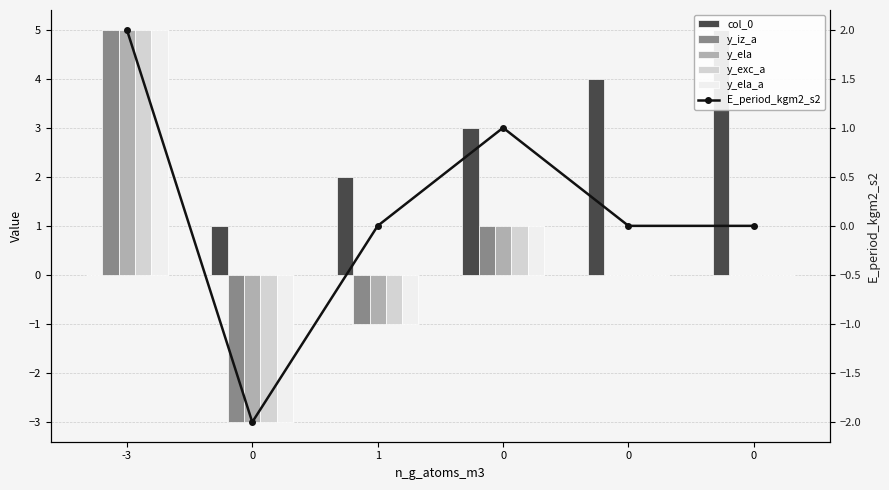

What are all the series names shown in the legend?

col_0, y_iz_a, y_ela, y_exc_a, y_ela_a, E_period_kgm2_s2